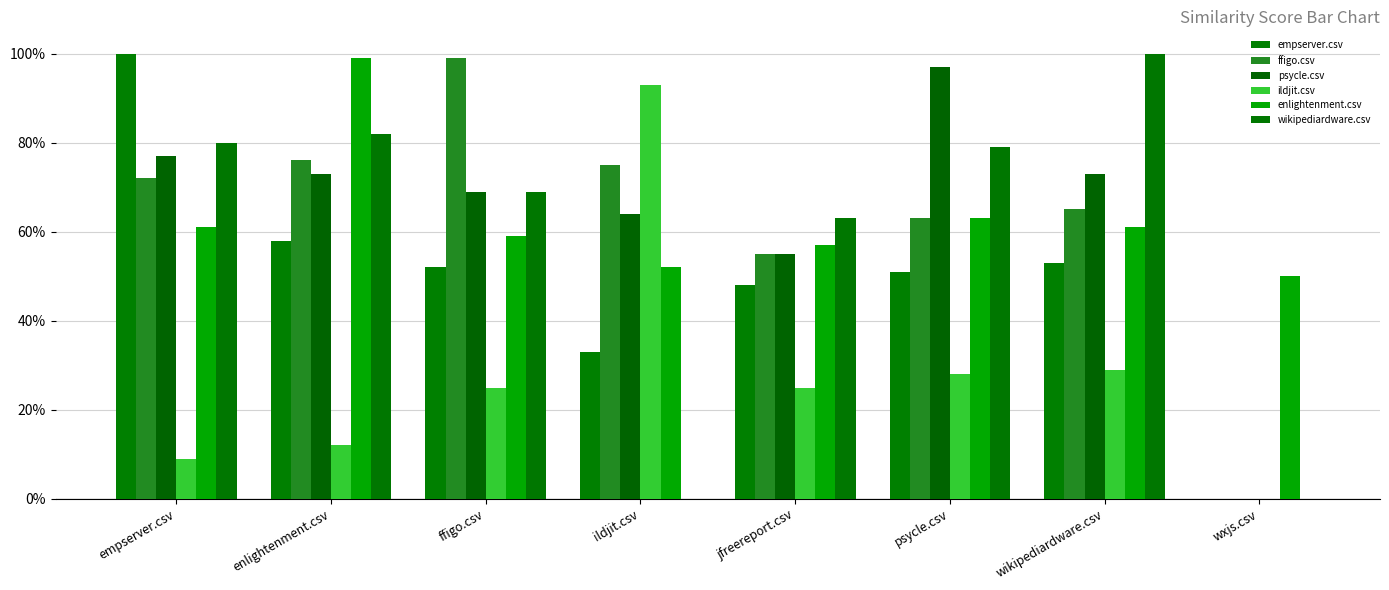

At enlightenment.csv, list the series in order from smallest to largest.

ildjit.csv, empserver.csv, psycle.csv, ffigo.csv, wikipediardware.csv, enlightenment.csv